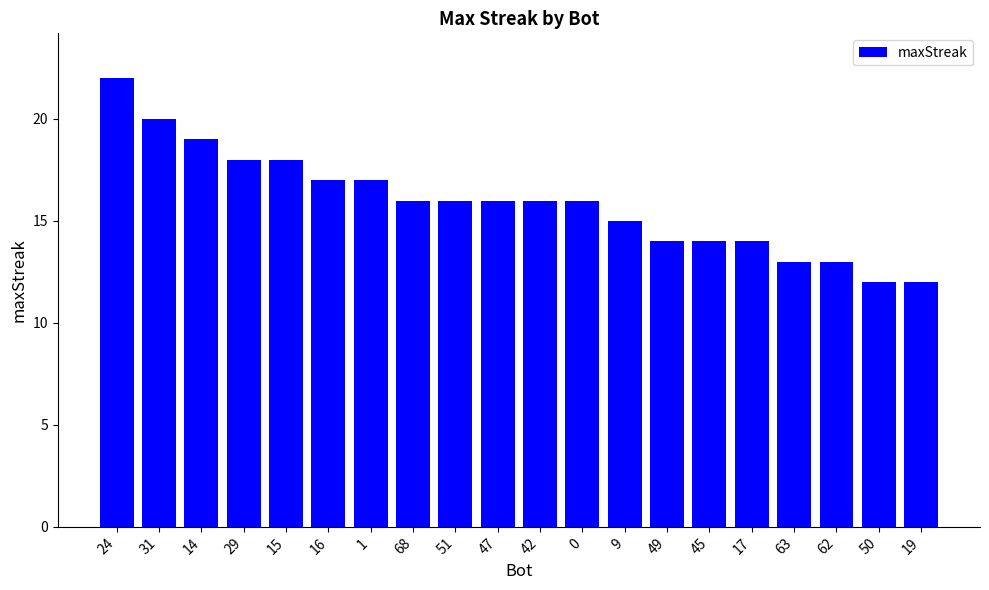

At which label does the data first exceed 16?

24